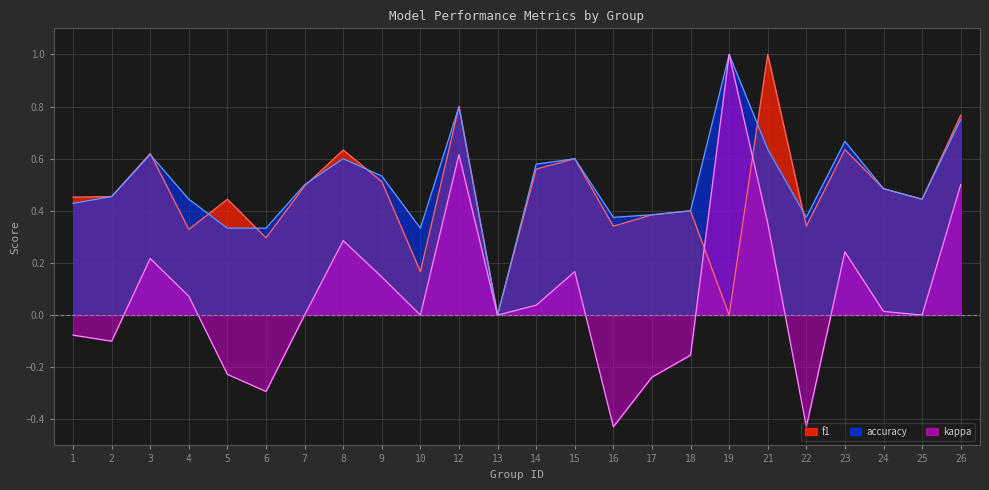

What is the highest value of the f1 series?

1.0